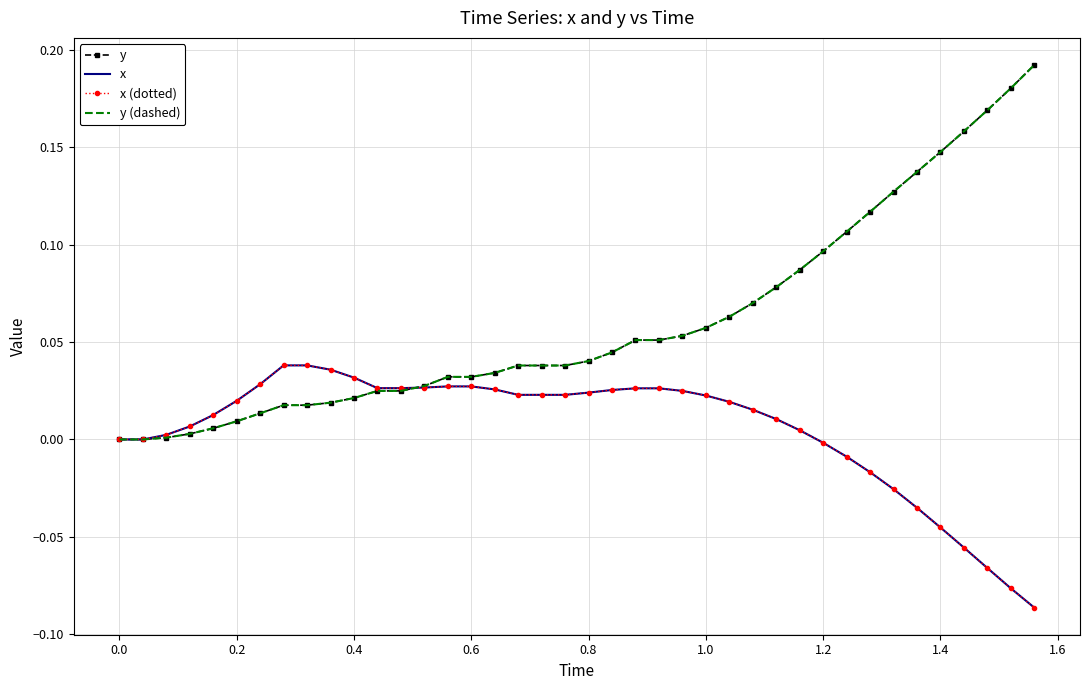

Which series has the largest range (max minus min)?

y